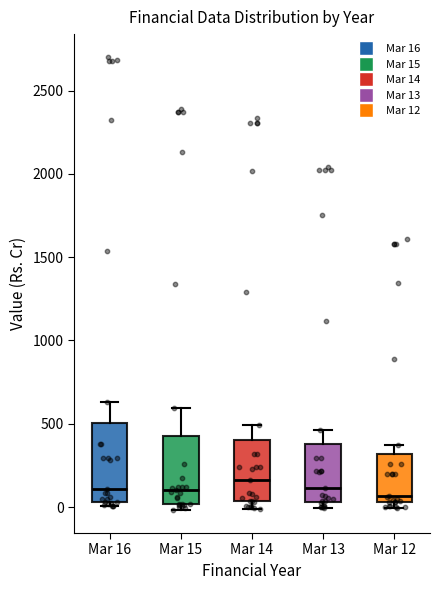

Reading left to right, read every box against the y-axis: the position of its median line, the range the box covers, and the ends of its whiskers. The values are not printed on the chart, so give them approximately, as read against the axis.

Mar 16: median 100, box 50 to 500, whiskers 0 to 650
Mar 15: median 100, box 0 to 450, whiskers 0 (just below the box's lower edge) to 600
Mar 14: median 150, box 50 to 400, whiskers 0 to 500
Mar 13: median 100, box 50 to 400, whiskers 0 to 450
Mar 12: median 50 (just above the box's lower edge), box 50 to 300, whiskers 0 to 350